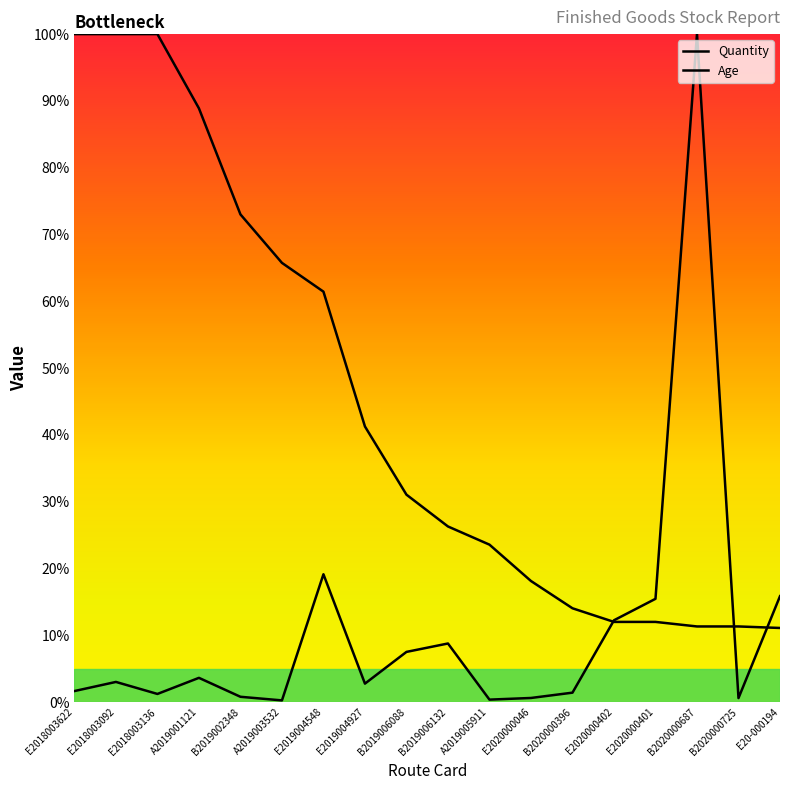

True or false: Age has more than 2 points higher than both neighbors.

False